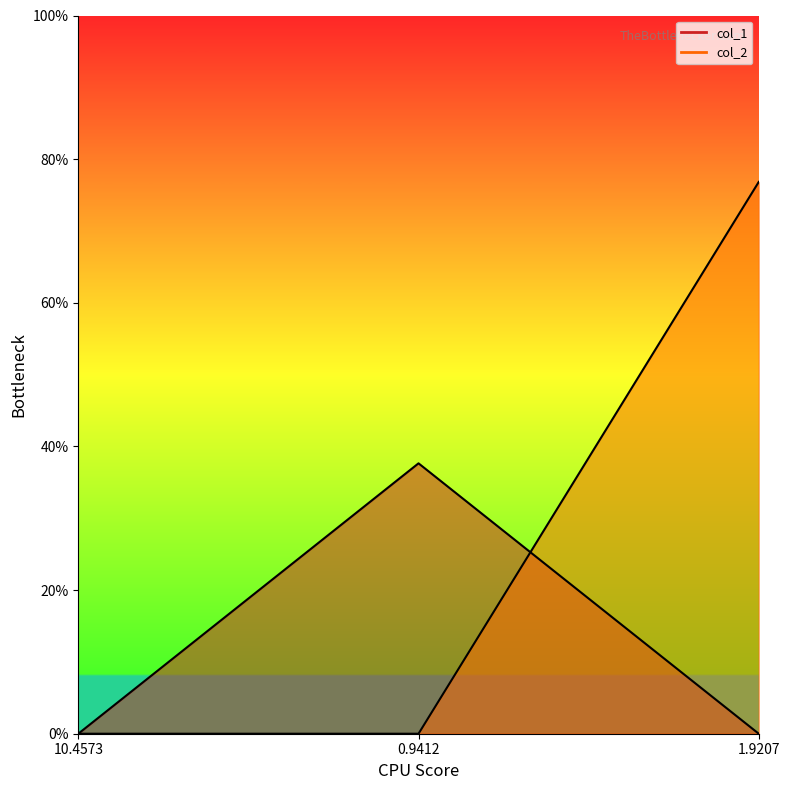

How many data points does each series have?

3